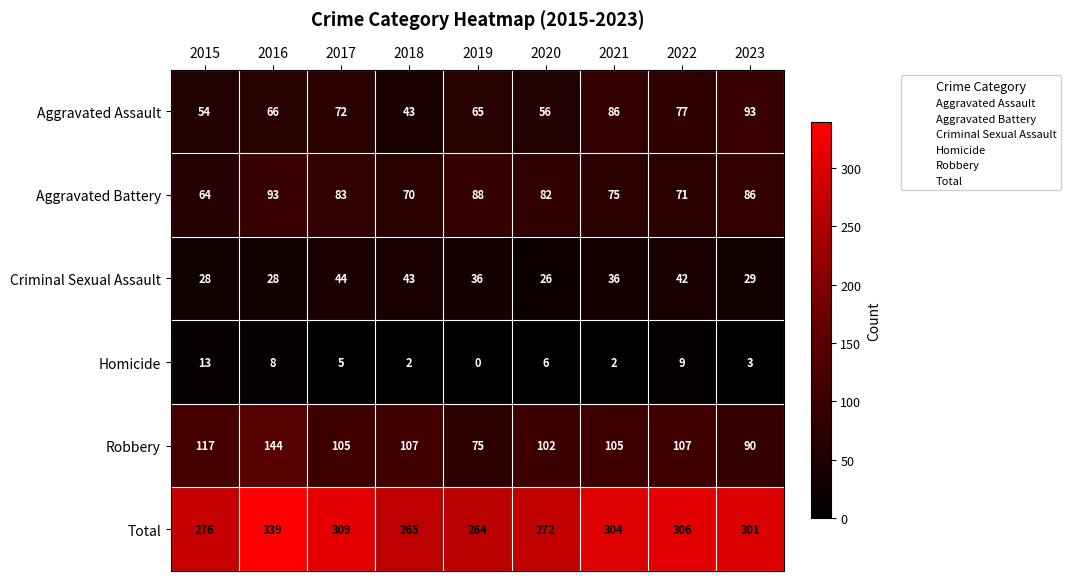

What is the sum of all Aggravated Battery values?

712